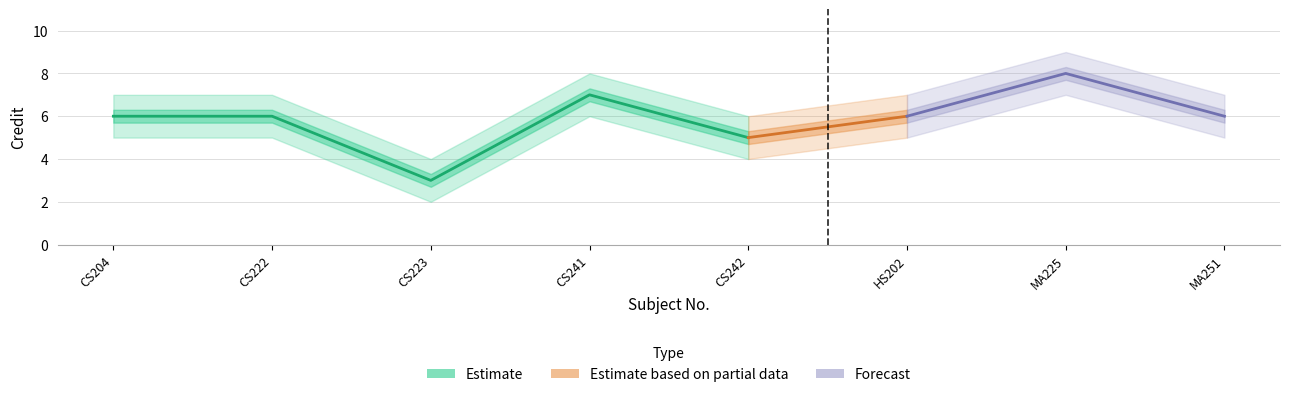

Does the chart display data point markers on the line(s)?

No